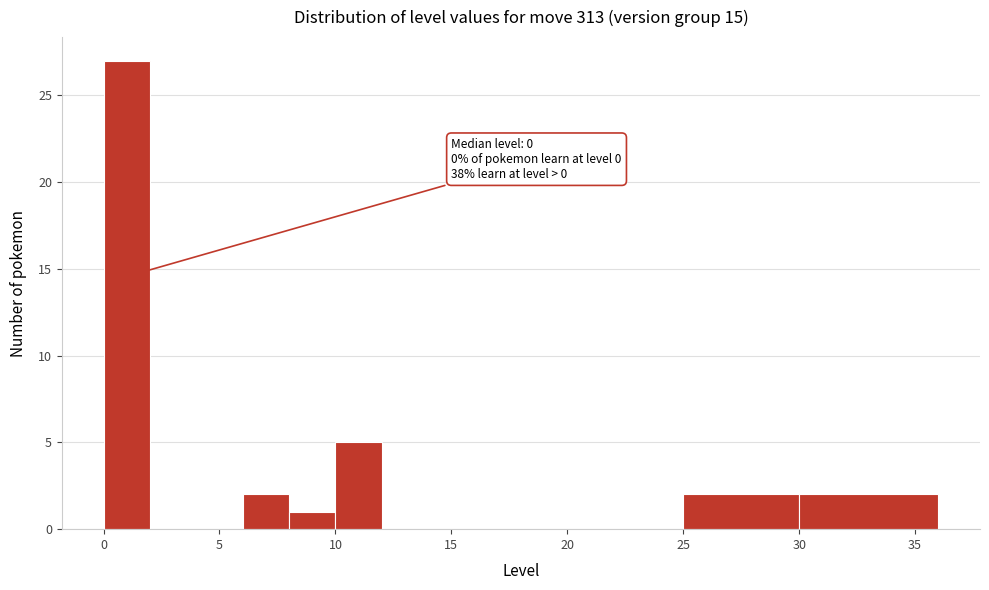

Which range on the x-axis has the tallest bar?

0 to 2